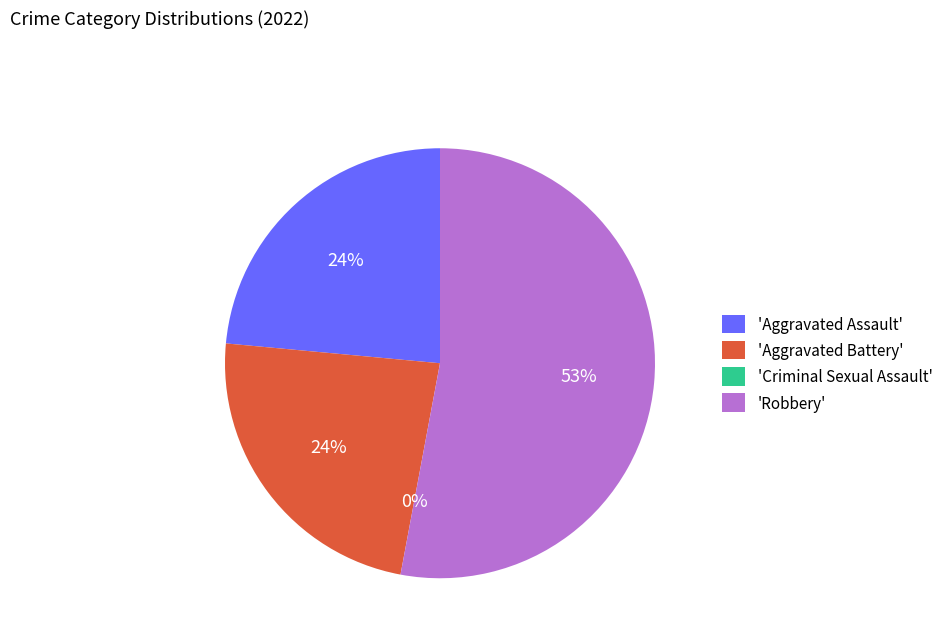

Between Aggravated Assault and Criminal Sexual Assault, which is larger?

Aggravated Assault